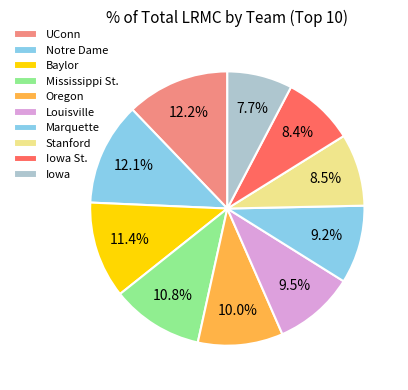

How many segments does this pie chart have?

10